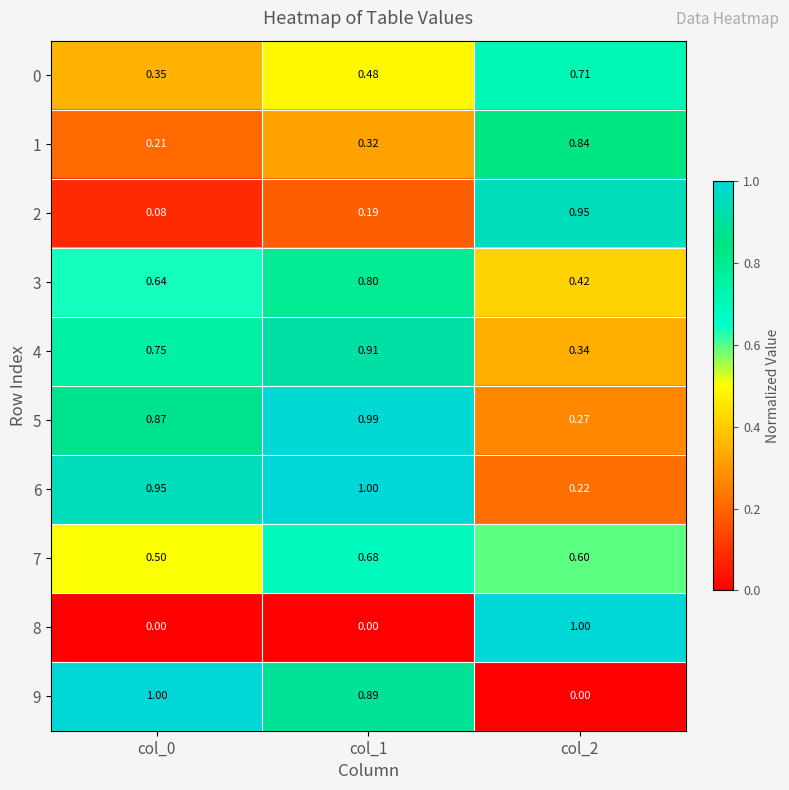

Is the value of 8 at col_0 greater than the value of 9 at col_0?

No